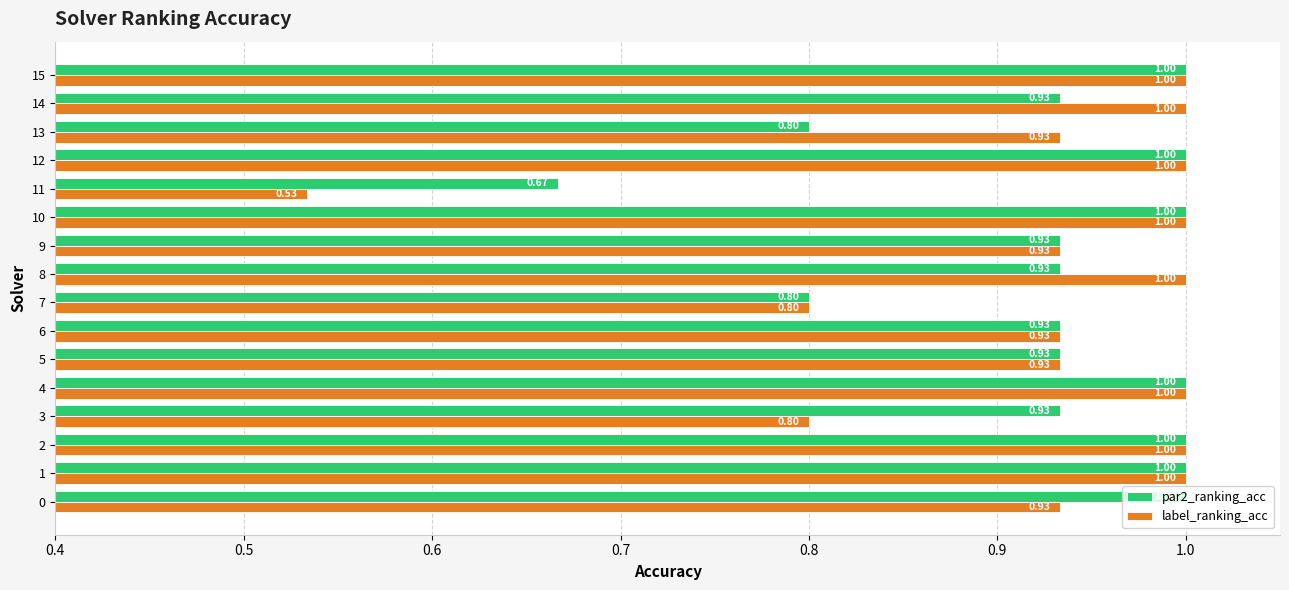

What is the sum of the label_ranking_acc values at 10 and 14?

2.0